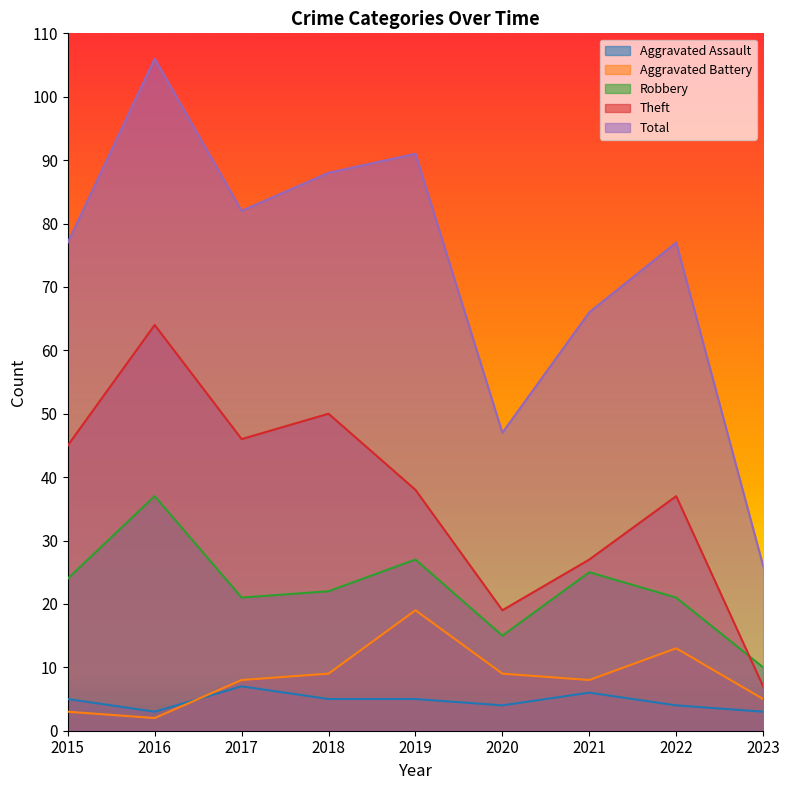

Which series has the largest total across all categories?

Total